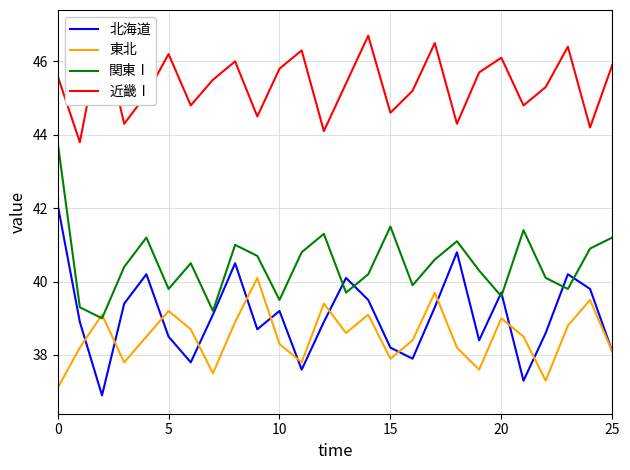

The value of 関東Ⅰ at 16 is 26.2. True or false?

False